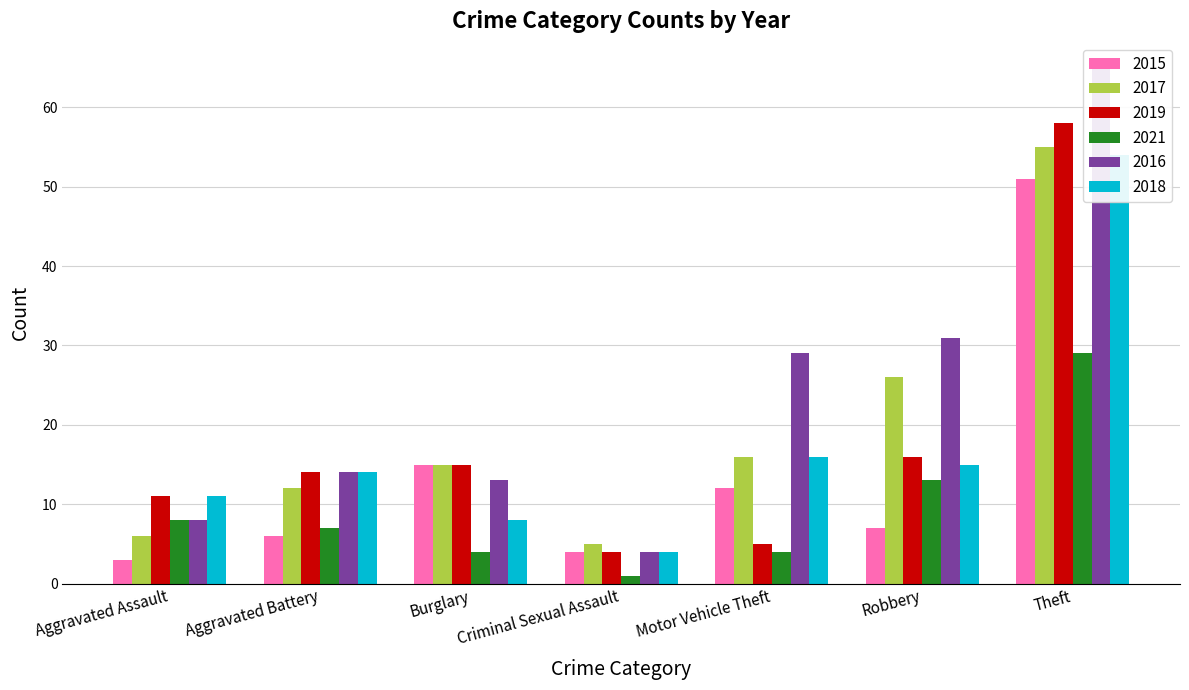

At which category is the sum across all series the highest?

Theft